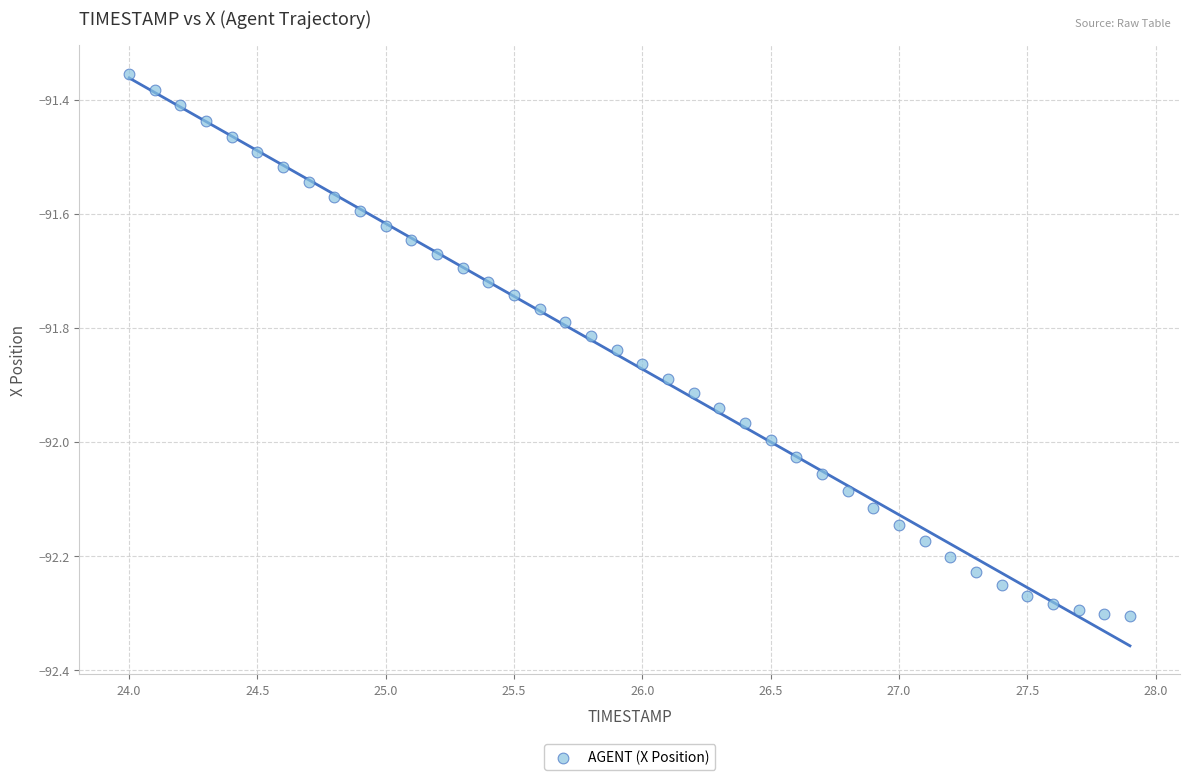

What is the range of X values (max minus min)?

3.9